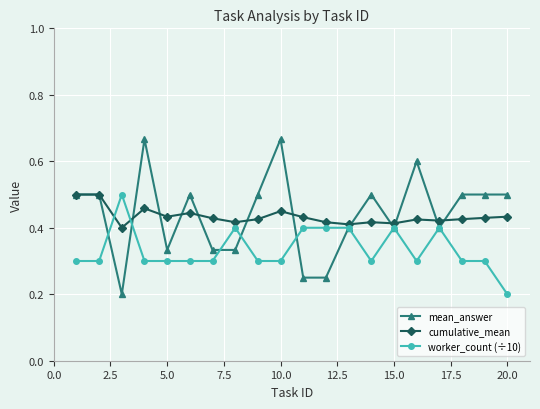

Which series has the largest range (max minus min)?

mean_answer